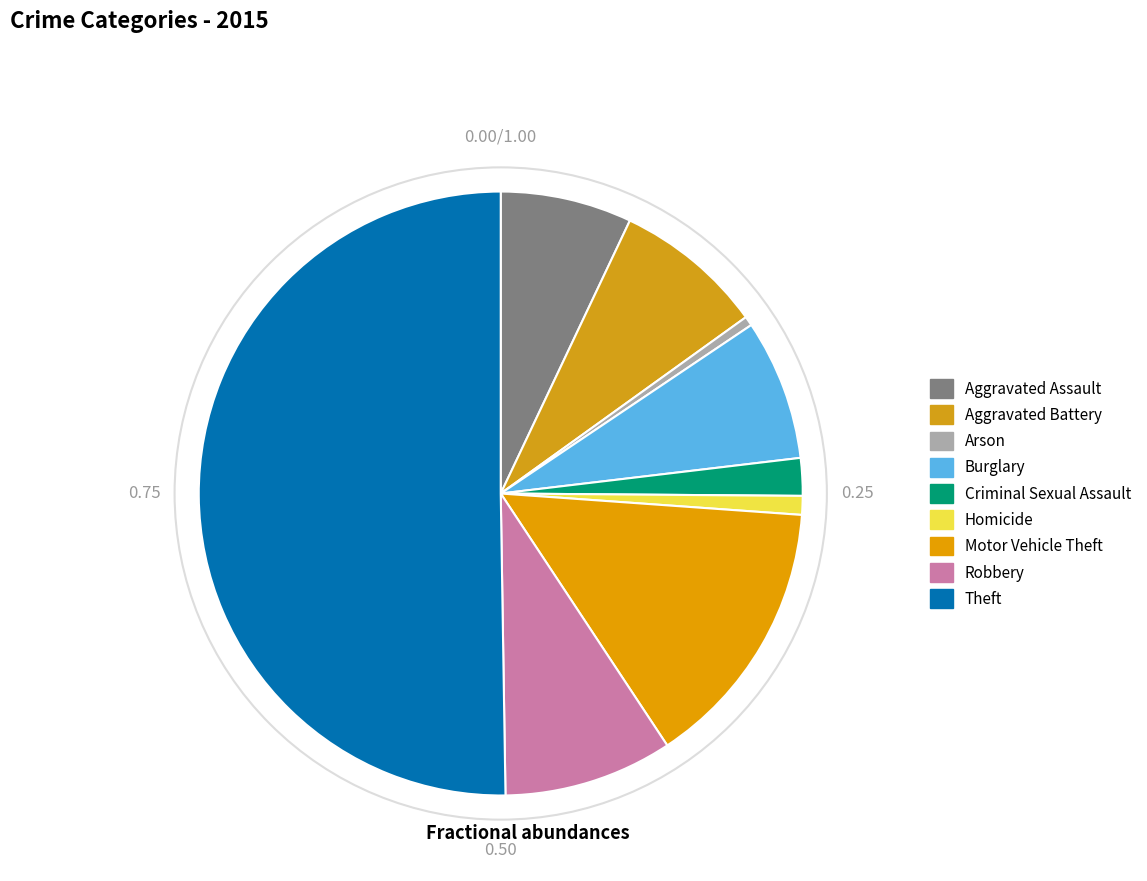

How many slices are in this pie chart?

9